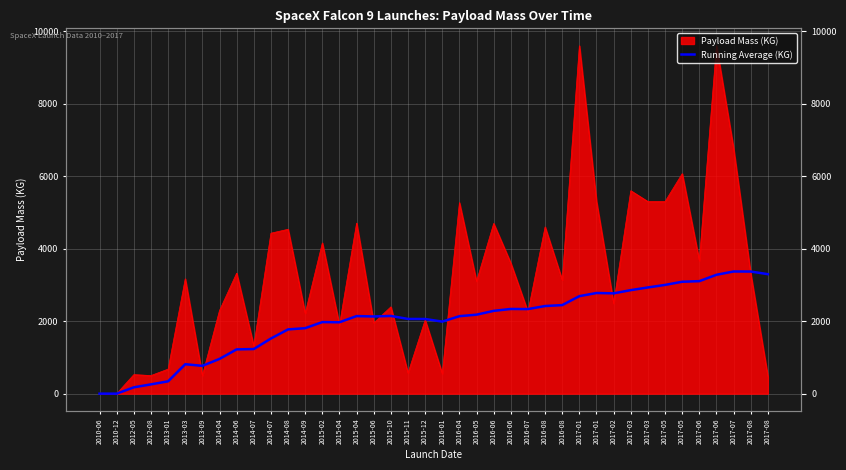

Between 2012-08 and 2014-08, which is larger?

2014-08